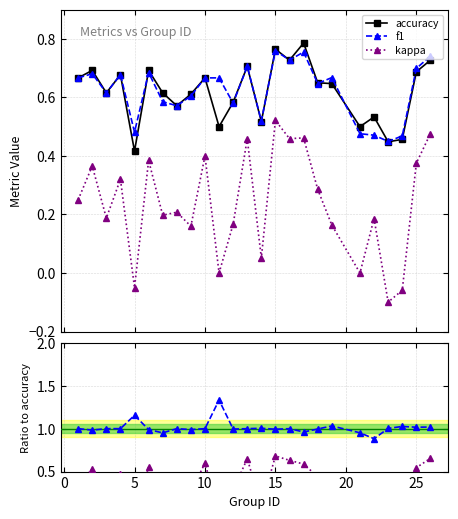

Which series has the largest total across all categories?

f1 / accuracy